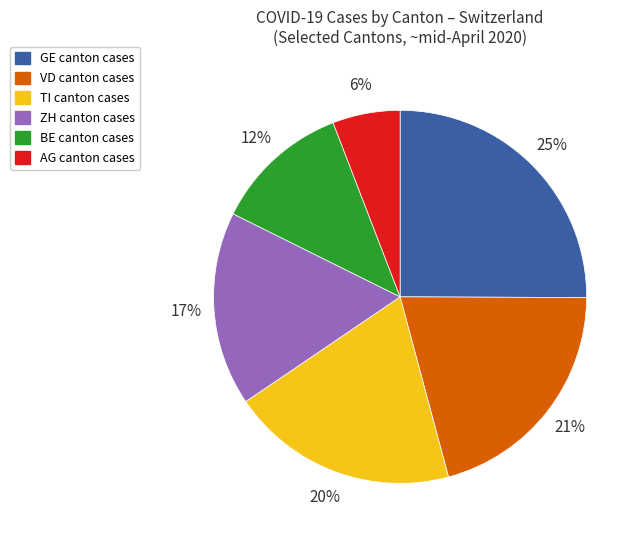

Does any single category account for the majority?

No